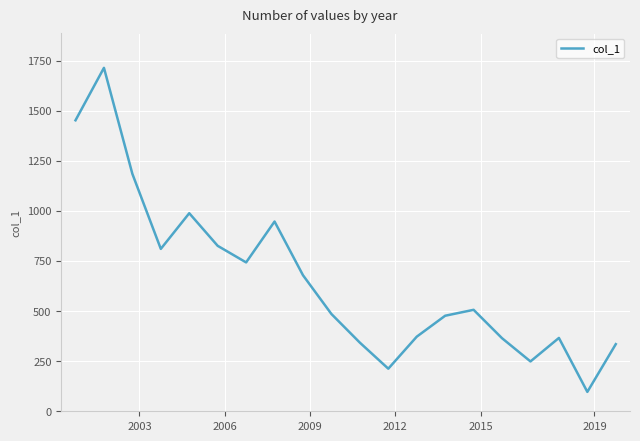

What is the minimum value shown in the chart?

96.8